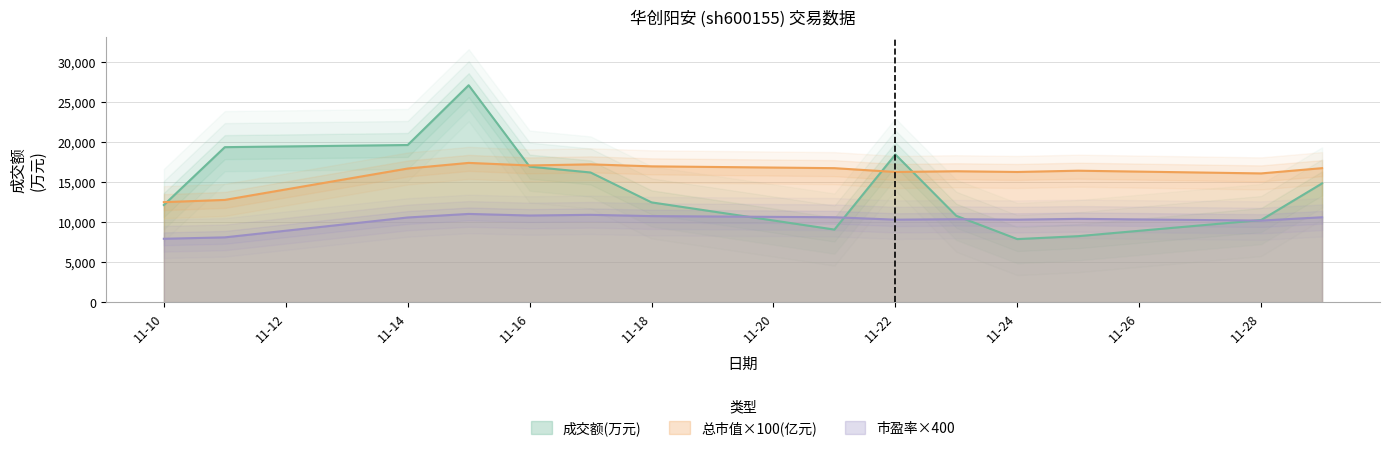

Where is 市盈率×400 nearest to the value 9454?

11-28